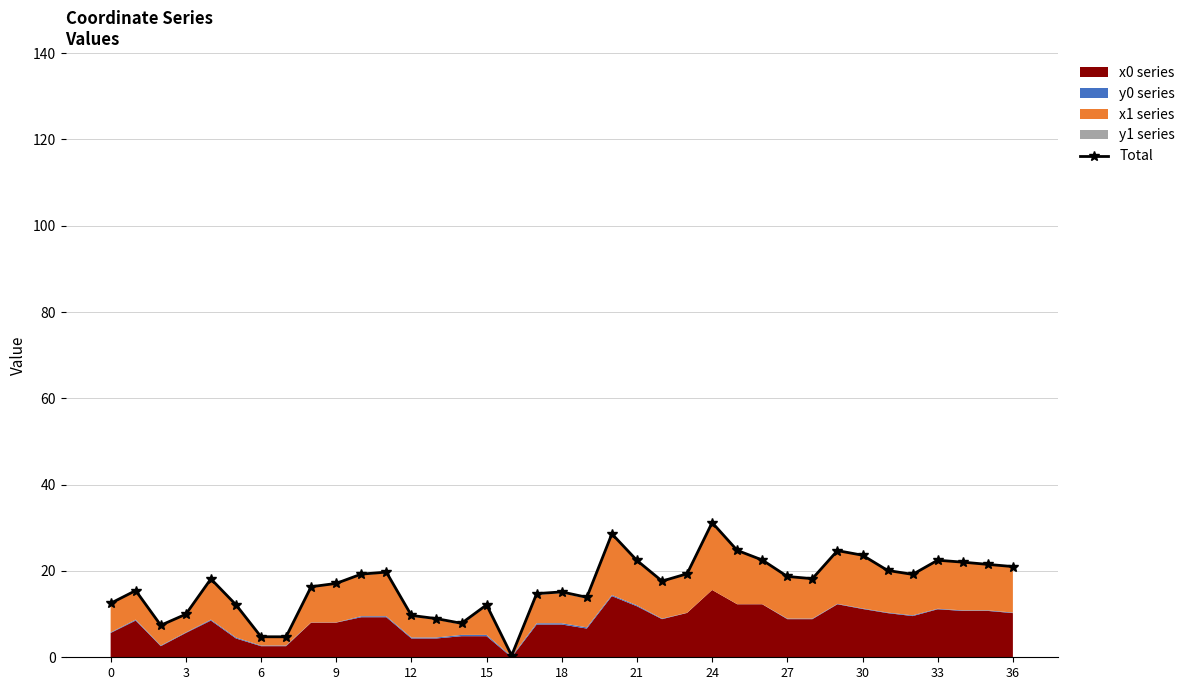

Is it true that the value at 33 is 8.8?

False